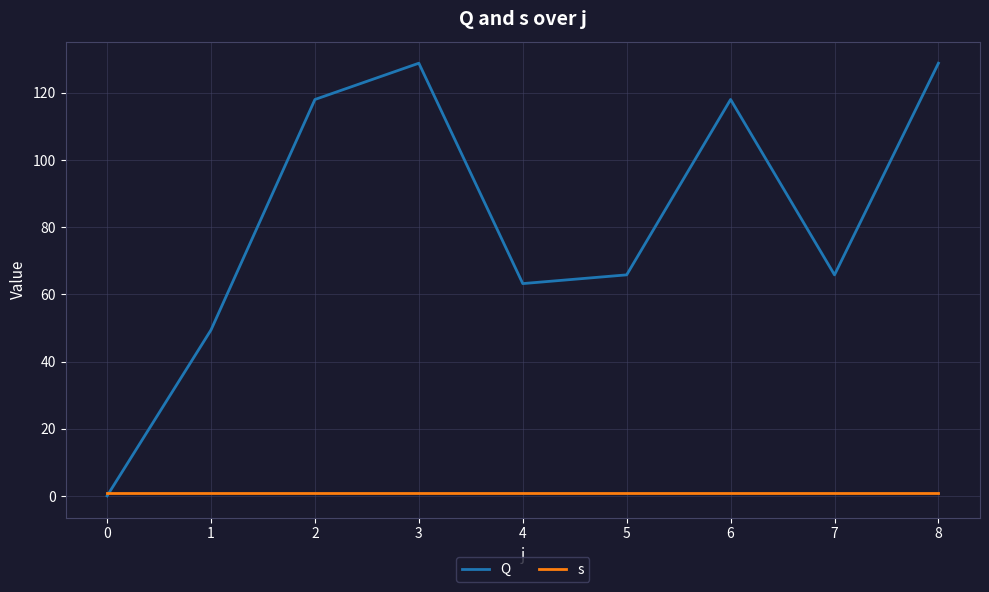

What is the difference between the maximum and minimum values in the Q series?

128.8